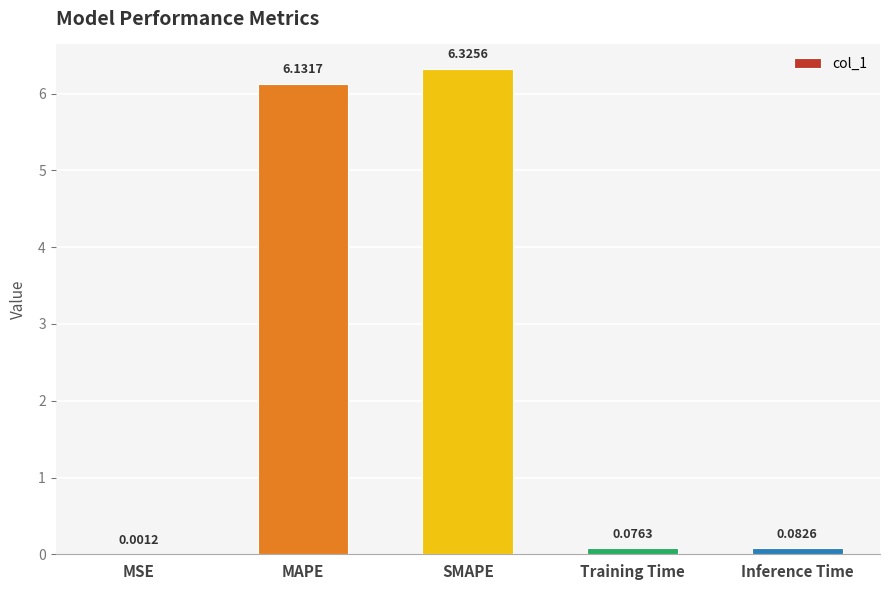

Between MSE and MAPE, which is larger?

MAPE